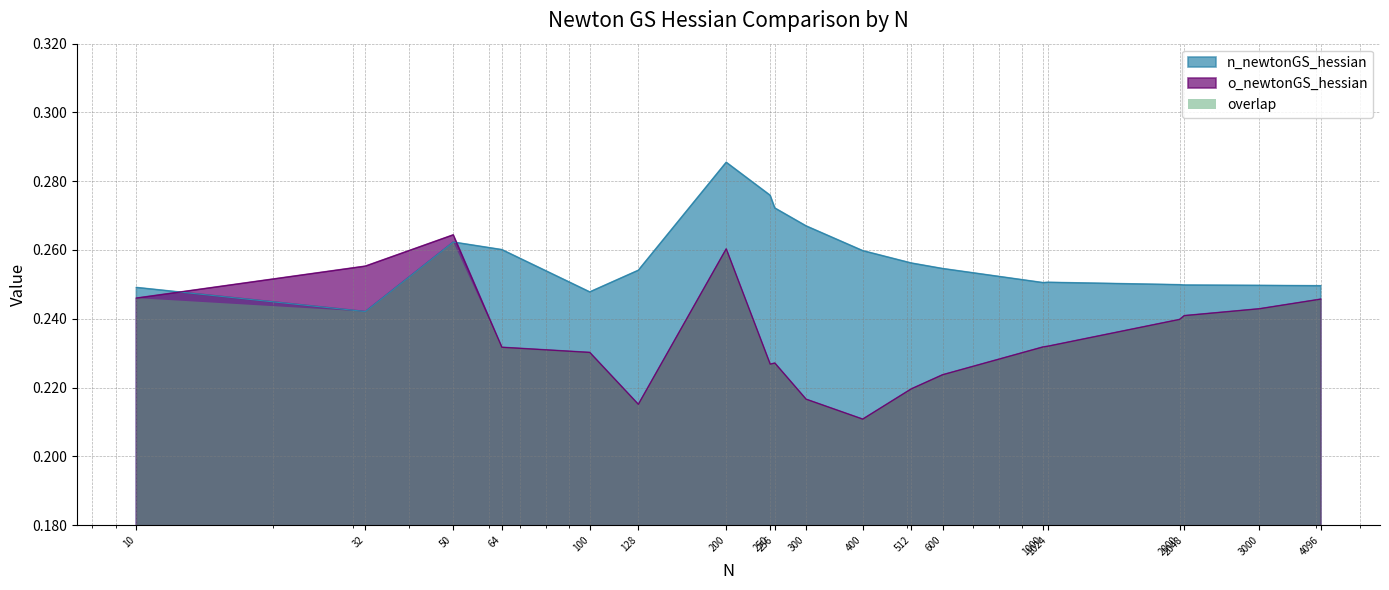

What are all the series names shown in the legend?

n_newtonGS_hessian, o_newtonGS_hessian, overlap